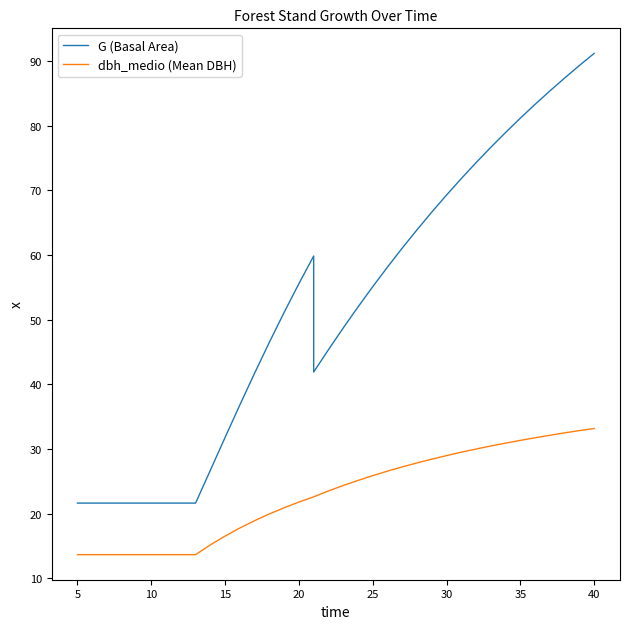

Is the value of dbh_medio (Mean DBH) at 40 greater than the value of G (Basal Area) at 25?

No